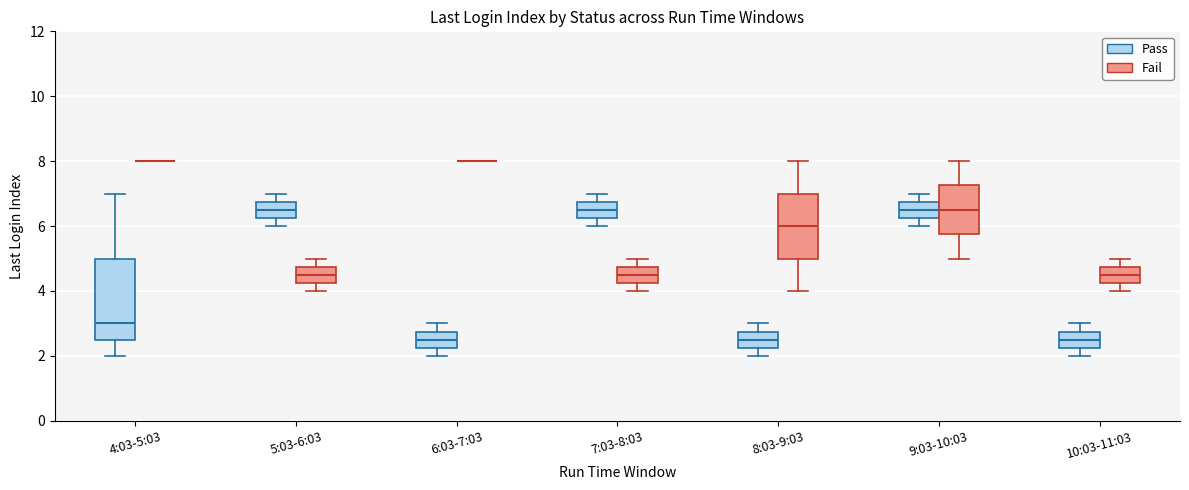

Reading left to right, read every box against the y-axis: the position of its median line, the range the box covers, and the ends of its whiskers. The values are not printed on the chart, so give them approximately, as read against the axis.

4:03-5:03 (Pass): median 3.0, box 2.6 to 5.0, whiskers 2.0 to 7.0
4:03-5:03 (Fail): box collapsed to a line at 8.0, whiskers 8.0 to 8.0
5:03-6:03 (Pass): median 6.6, box 6.2 to 6.8, whiskers 6.0 to 7.0
5:03-6:03 (Fail): median 4.6, box 4.2 to 4.8, whiskers 4.0 to 5.0
6:03-7:03 (Pass): median 2.6, box 2.2 to 2.8, whiskers 2.0 to 3.0
6:03-7:03 (Fail): box collapsed to a line at 8.0, whiskers 8.0 to 8.0
7:03-8:03 (Pass): median 6.6, box 6.2 to 6.8, whiskers 6.0 to 7.0
7:03-8:03 (Fail): median 4.6, box 4.2 to 4.8, whiskers 4.0 to 5.0
8:03-9:03 (Pass): median 2.6, box 2.2 to 2.8, whiskers 2.0 to 3.0
8:03-9:03 (Fail): median 6.0, box 5.0 to 7.0, whiskers 4.0 to 8.0
9:03-10:03 (Pass): median 6.6, box 6.2 to 6.8, whiskers 6.0 to 7.0
9:03-10:03 (Fail): median 6.6, box 5.8 to 7.2, whiskers 5.0 to 8.0
10:03-11:03 (Pass): median 2.6, box 2.2 to 2.8, whiskers 2.0 to 3.0
10:03-11:03 (Fail): median 4.6, box 4.2 to 4.8, whiskers 4.0 to 5.0